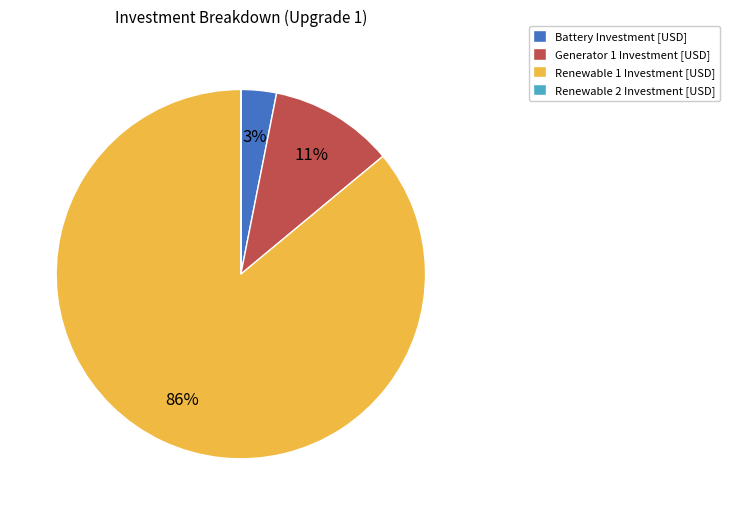

What is the majority slice?

Renewable 1 Investment [USD]